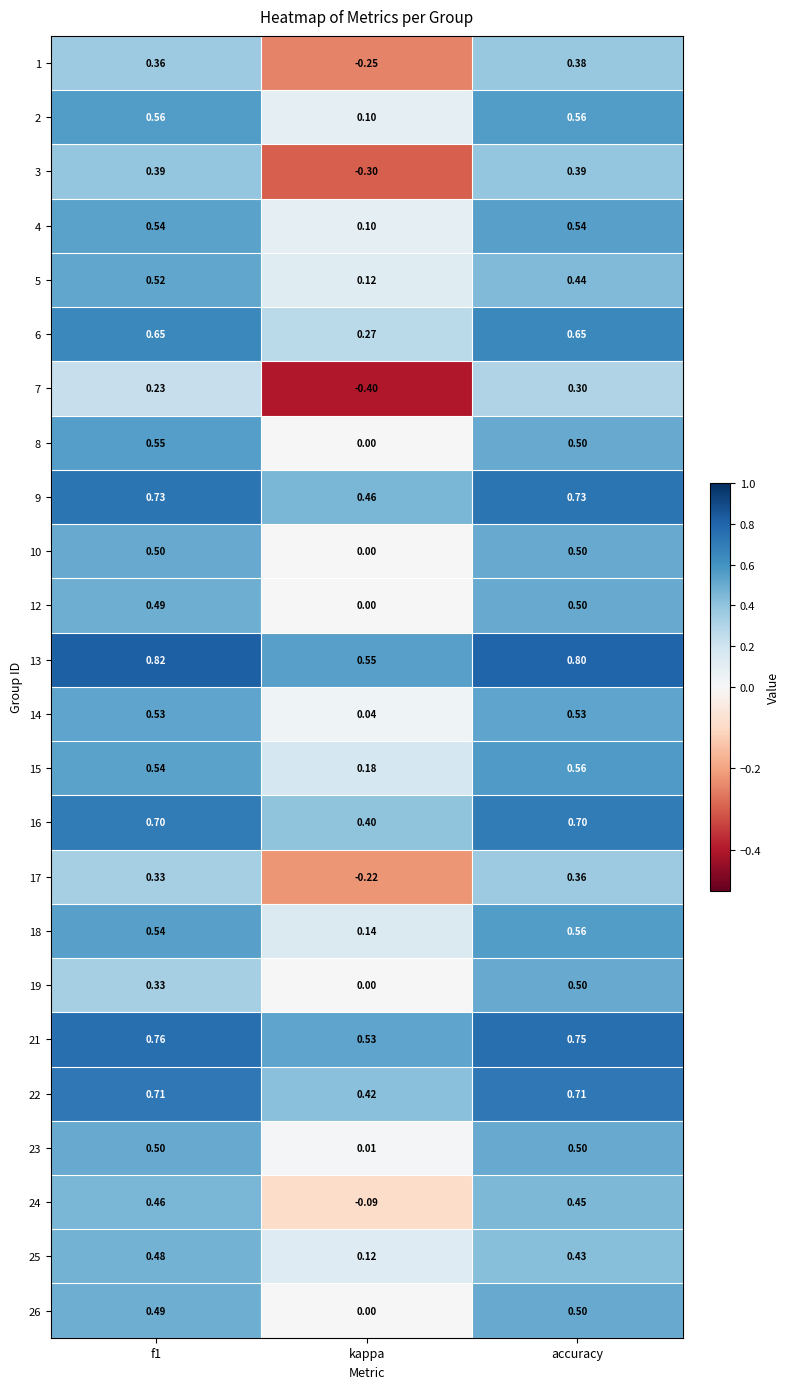

At which label is 9 closest to 0?

kappa